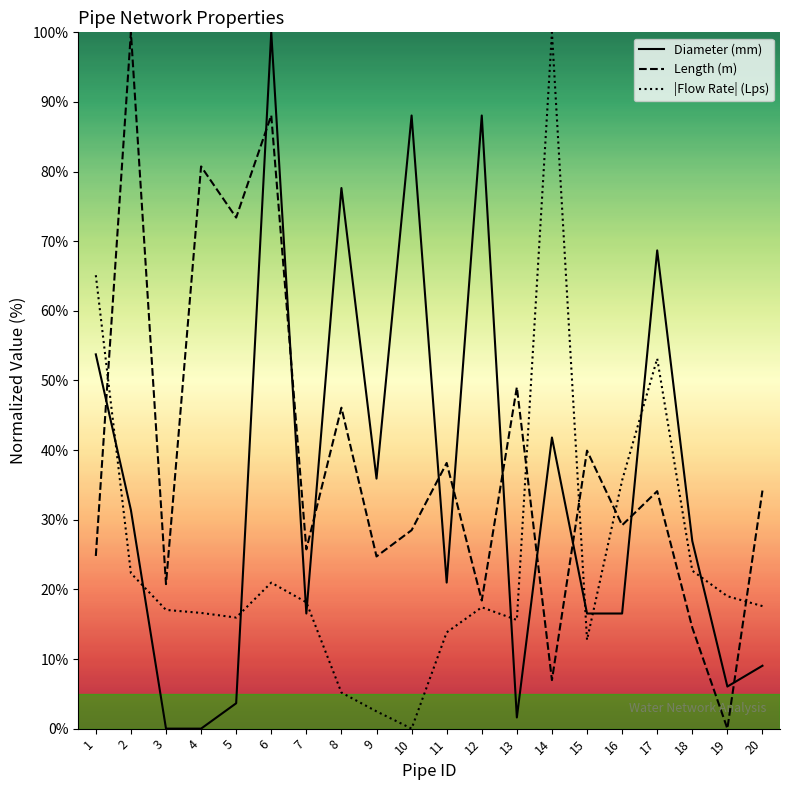

At which category is the sum across all series the highest?

6